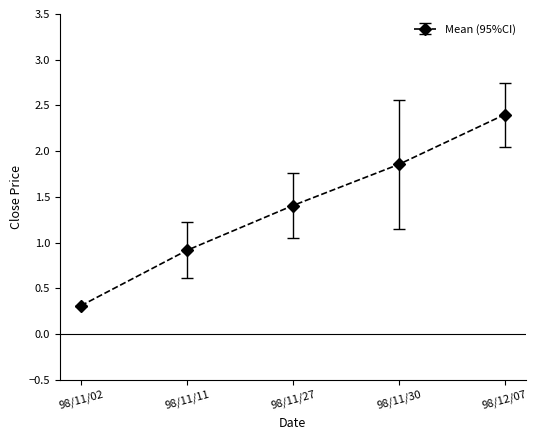

What is the label of the 4th point from the left?

98/11/30